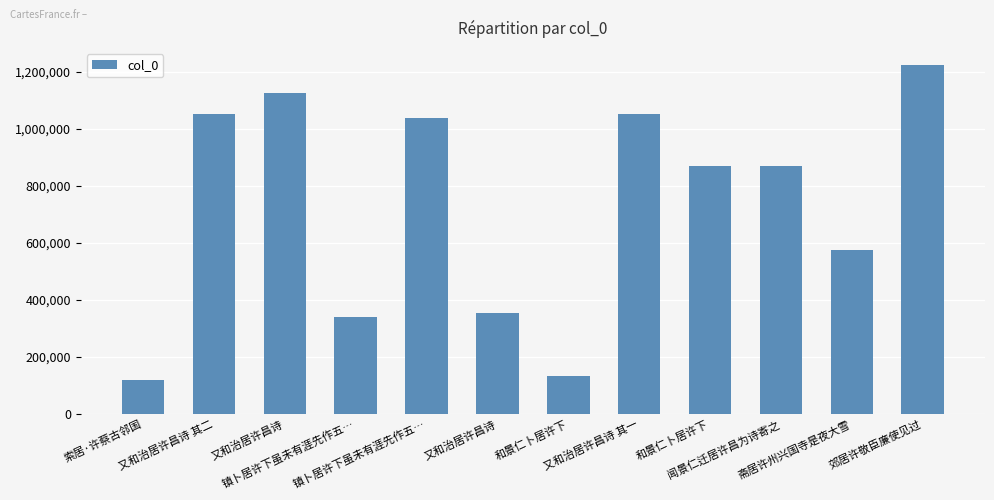

Count the number of data series in this chart.

1